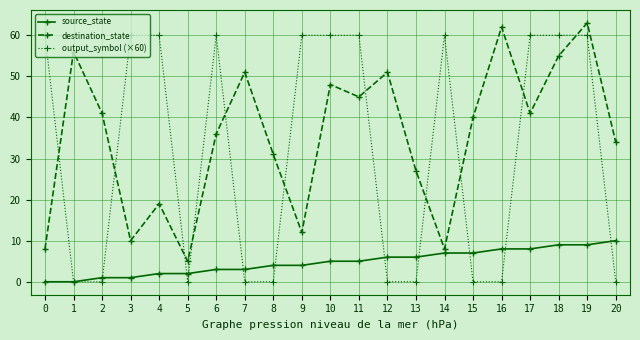

Count the number of categories in the chart.

21